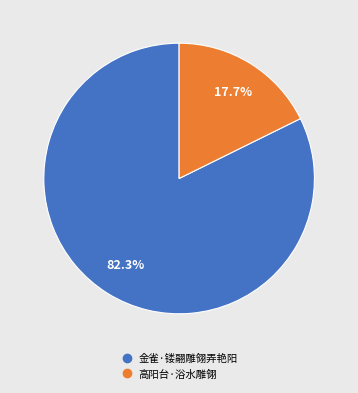

To the nearest percent, what portion does 高阳台·浴水雕翎 represent?

18%